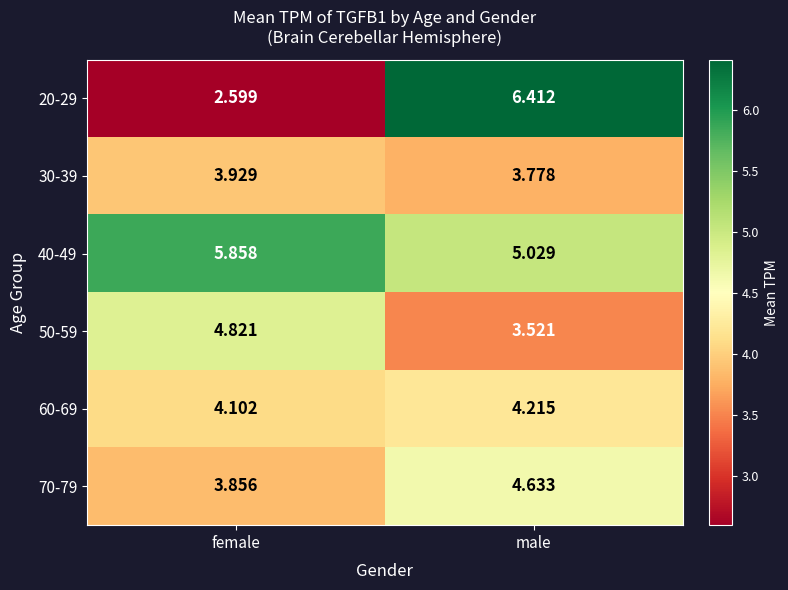

At male, list the series in order from smallest to largest.

50-59, 30-39, 60-69, 70-79, 40-49, 20-29